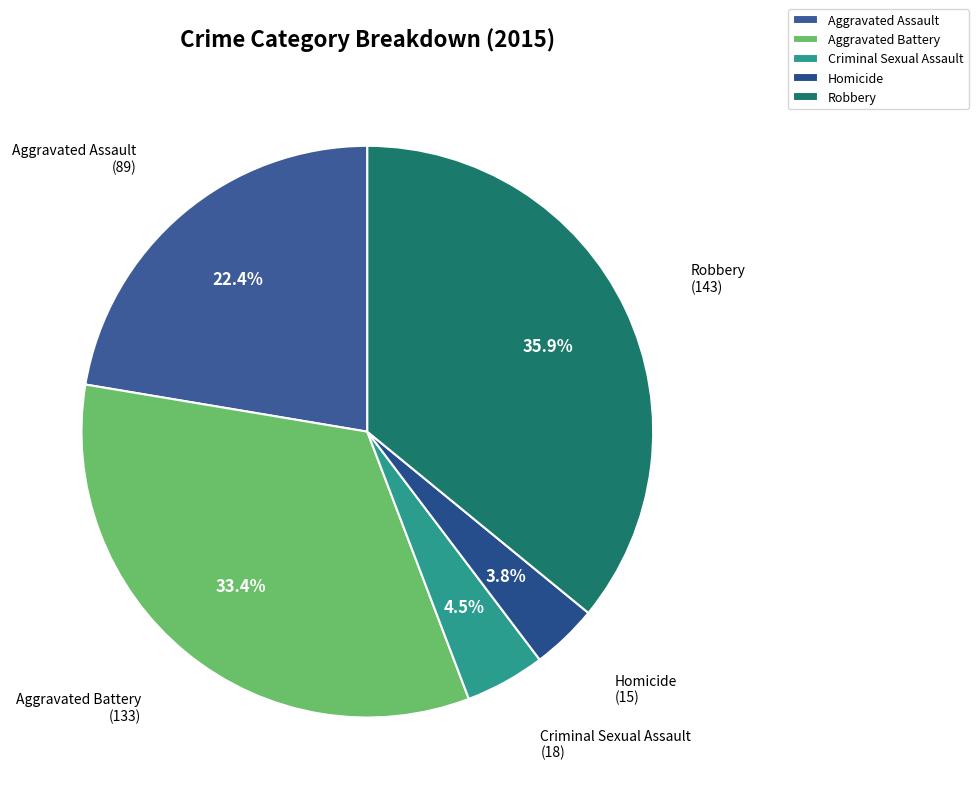

To the nearest percent, what percentage of the pie is Homicide?

4%